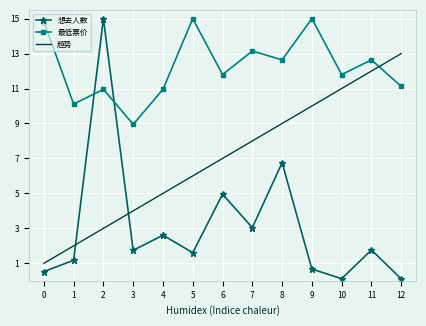

The 最低票价 series shows 15.0 at 5. True or false?

True